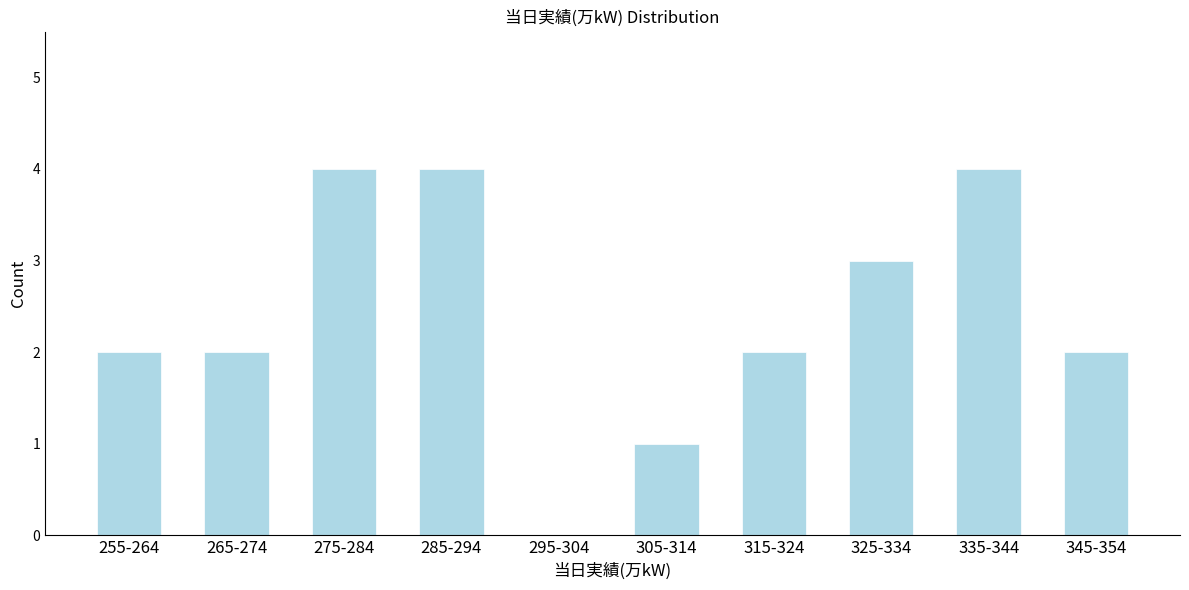

Reading right to left, transcribe all the data shown in this chart.

345-354=2	335-344=4	325-334=3	315-324=2	305-314=1	295-304=0	285-294=4	275-284=4	265-274=2	255-264=2